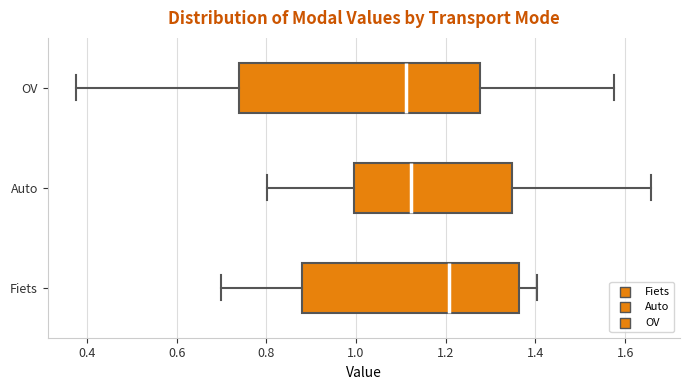

Where is the right edge of the box for Fiets on the x-axis? The values are not printed on the chart, so give them approximately, as read against the axis.

1.36